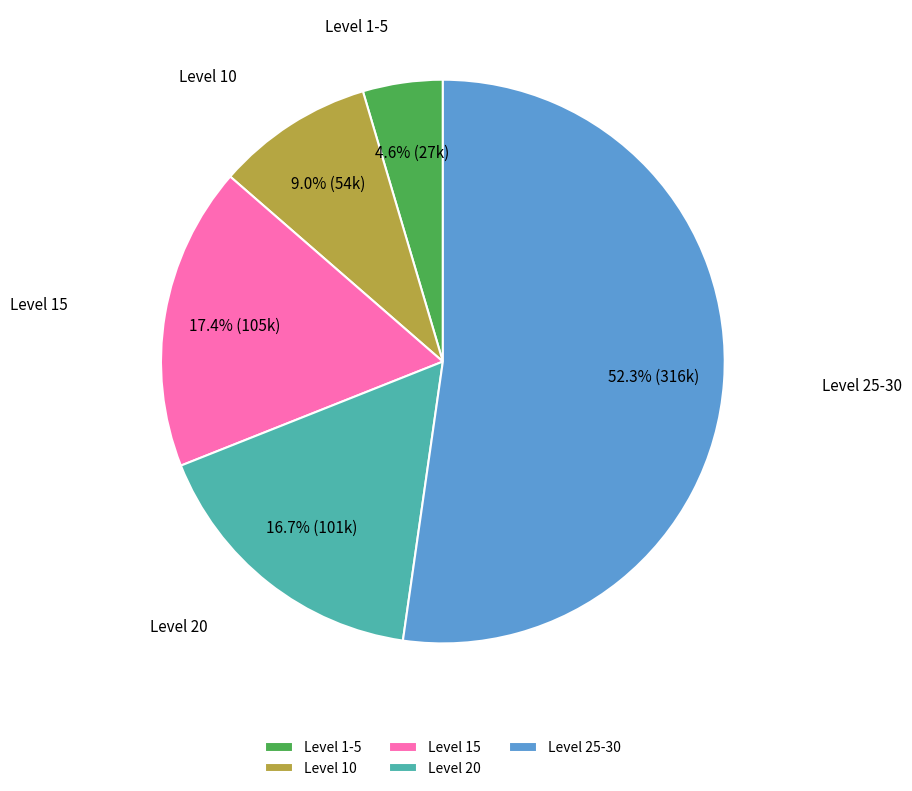

To the nearest percent, what is the average slice percentage?

20%